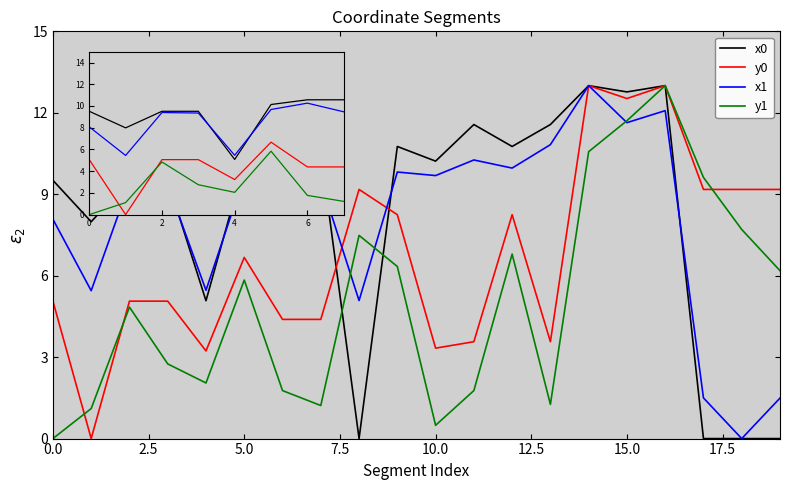

Which series has the widest spread of values?

x0